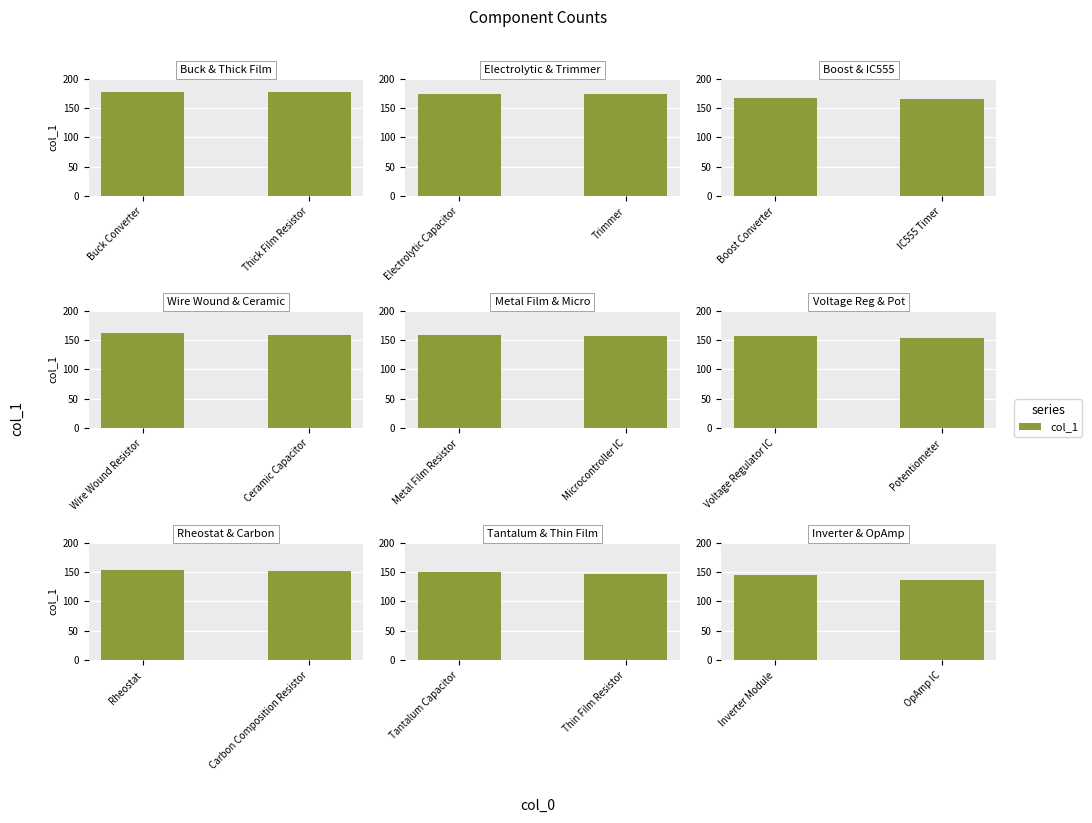

How many values are between 137 and 145?

2